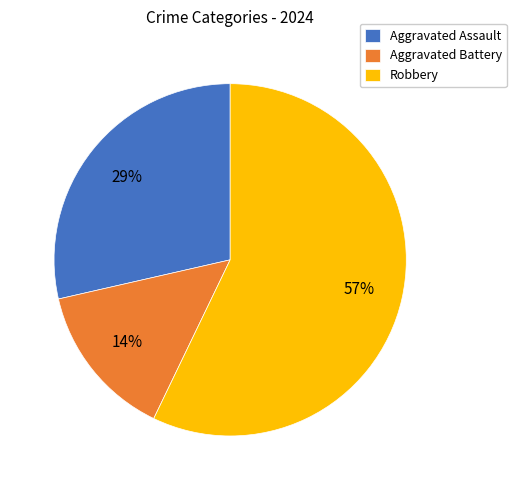

How many segments does this pie chart have?

3